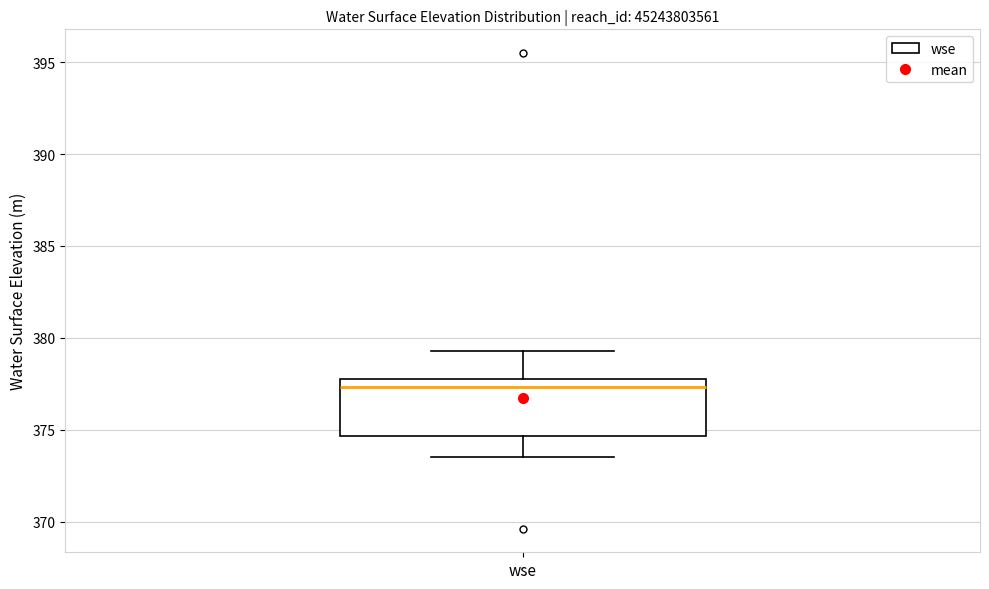

Where does the lower whisker of the box for wse end on the y-axis? The values are not printed on the chart, so give them approximately, as read against the axis.

373.5